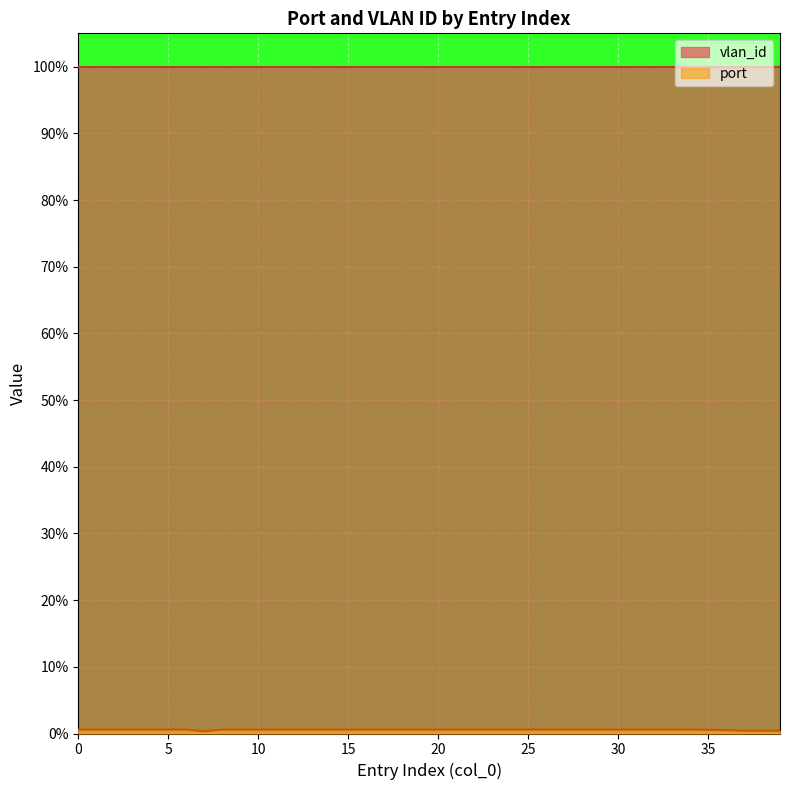

The chart shows a value of 0.6 at 5. True or false?

True